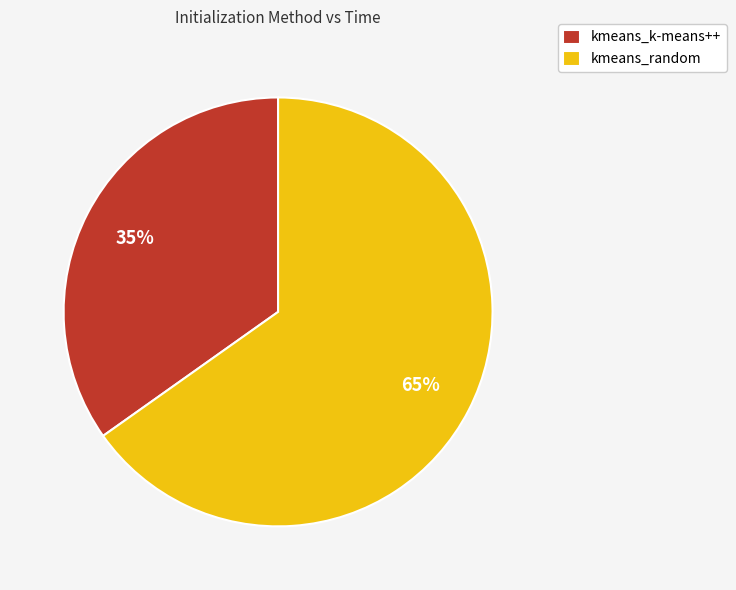

Which slice is the largest?

kmeans_random